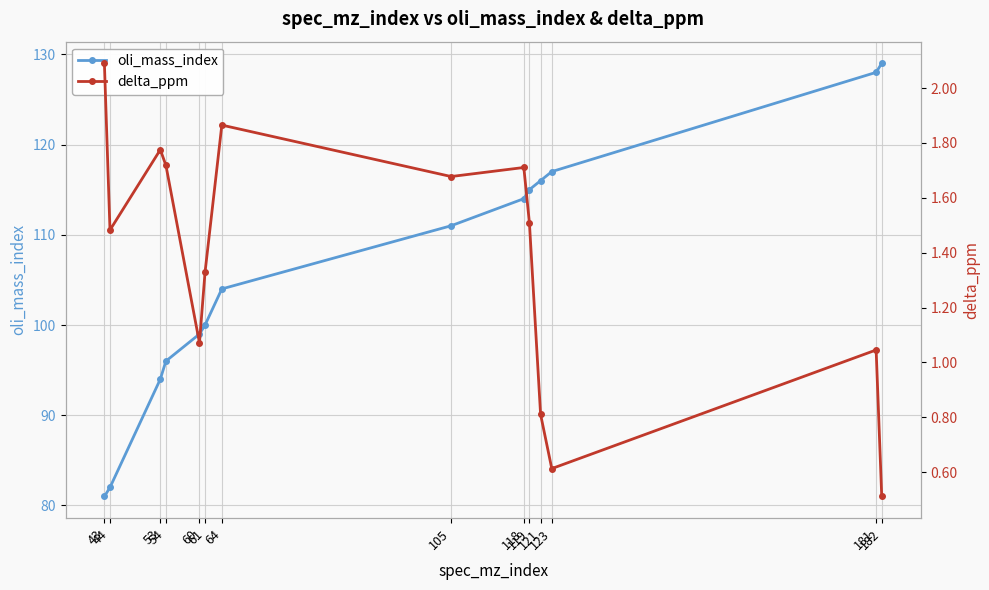

What is the value of the delta_ppm point at the 4th from the left?

1.7